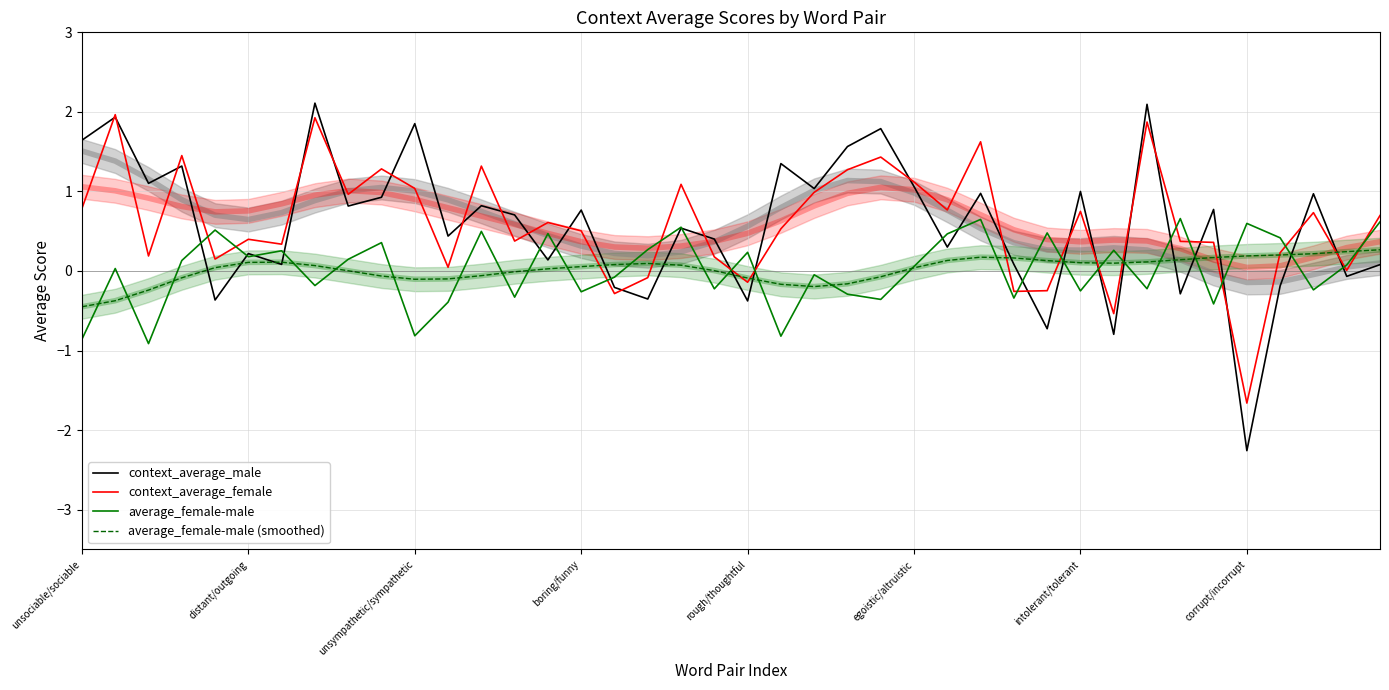

Between 38 and 34, which is larger?

34